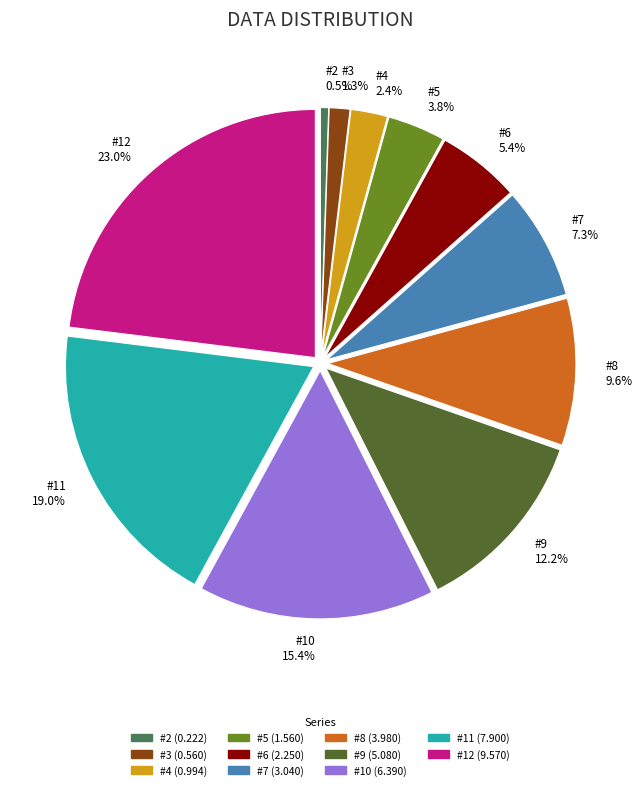

What percentage is the #6 slice, to the nearest percent?

5%